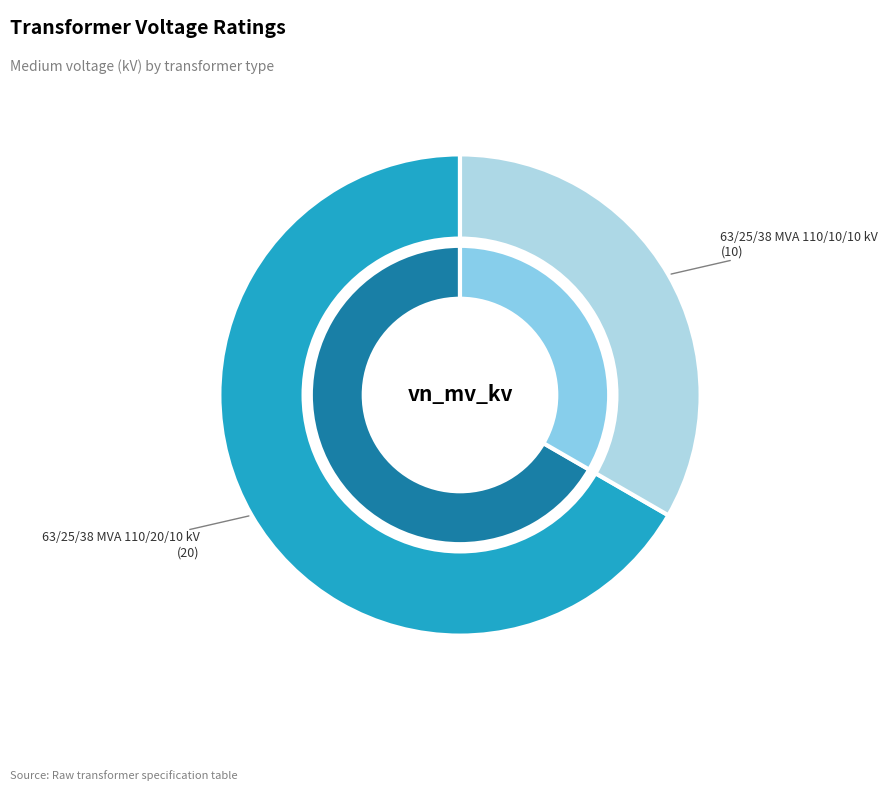

To the nearest percent, what is the difference between the 63/25/38 MVA 110/10/10 kV and 63/25/38 MVA 110/20/10 kV slice percentages?

33%